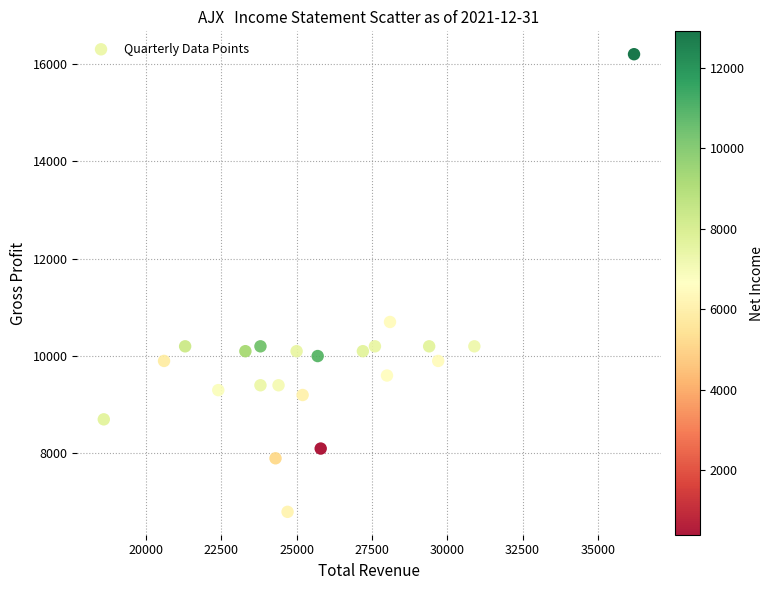

What is the range of Y values (max minus min)?

9400